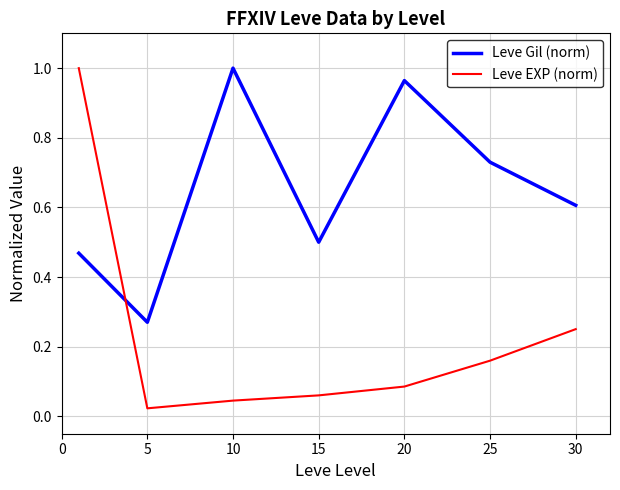

True or false: Leve Gil (norm) and Leve EXP (norm) intersect in this chart.

True